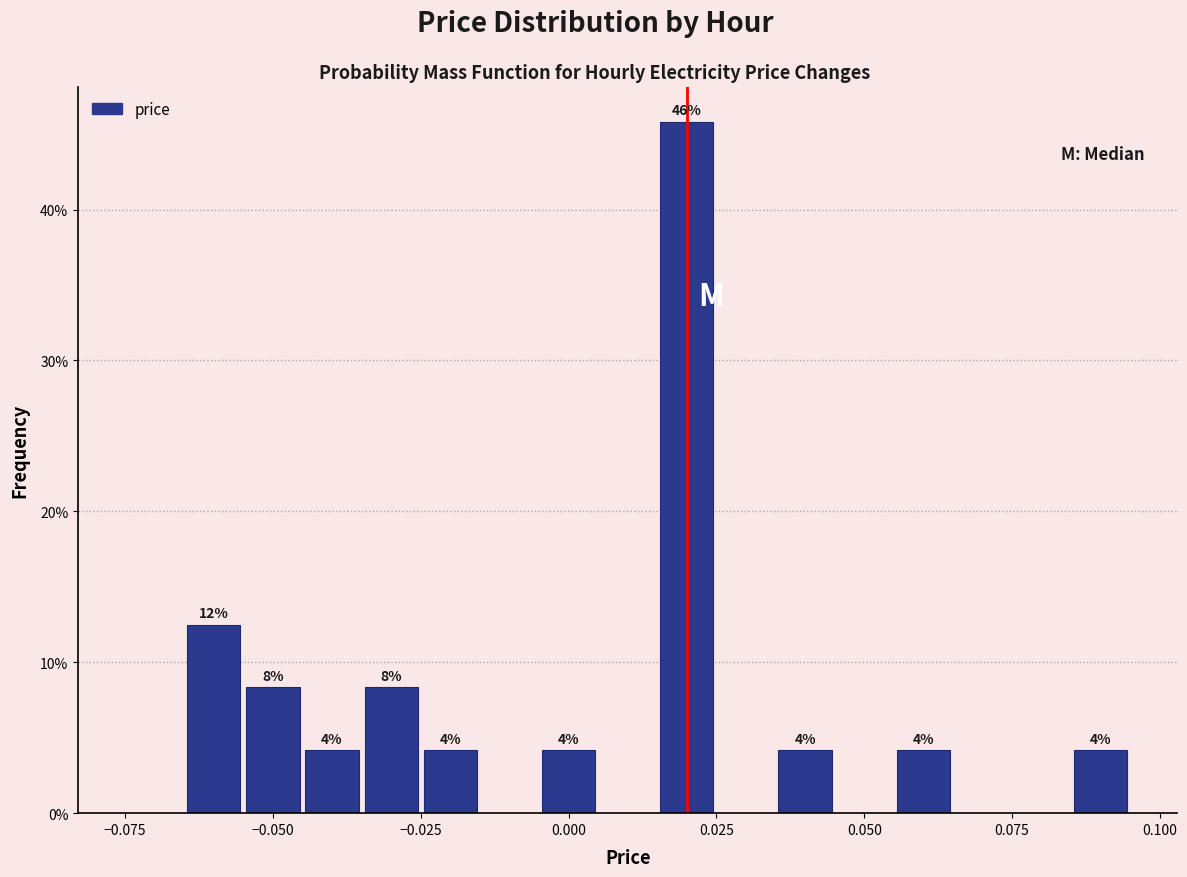

Around what value on the x-axis is the tallest bar? Give the approximate position of its centre, as read against the axis.

0.020